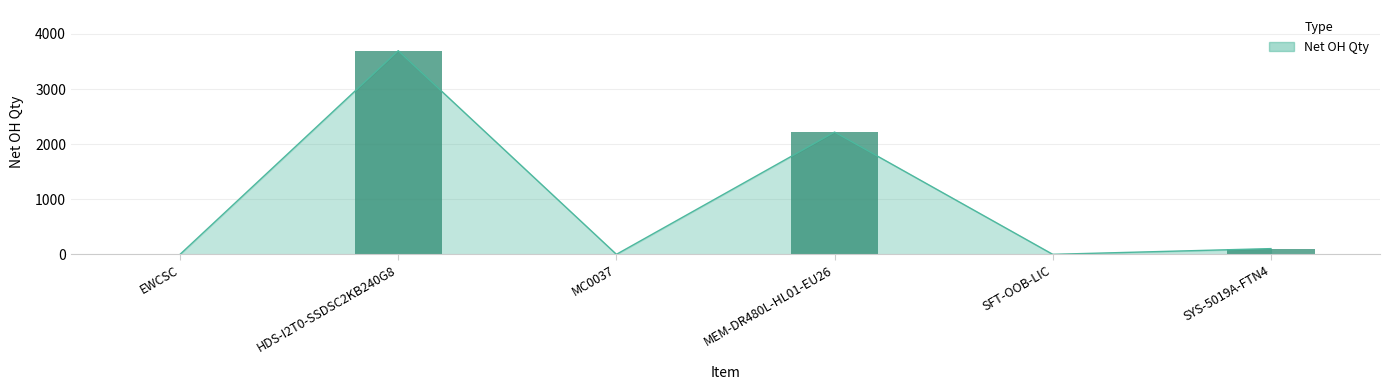

What position from the right is SYS-5019A-FTN4?

1